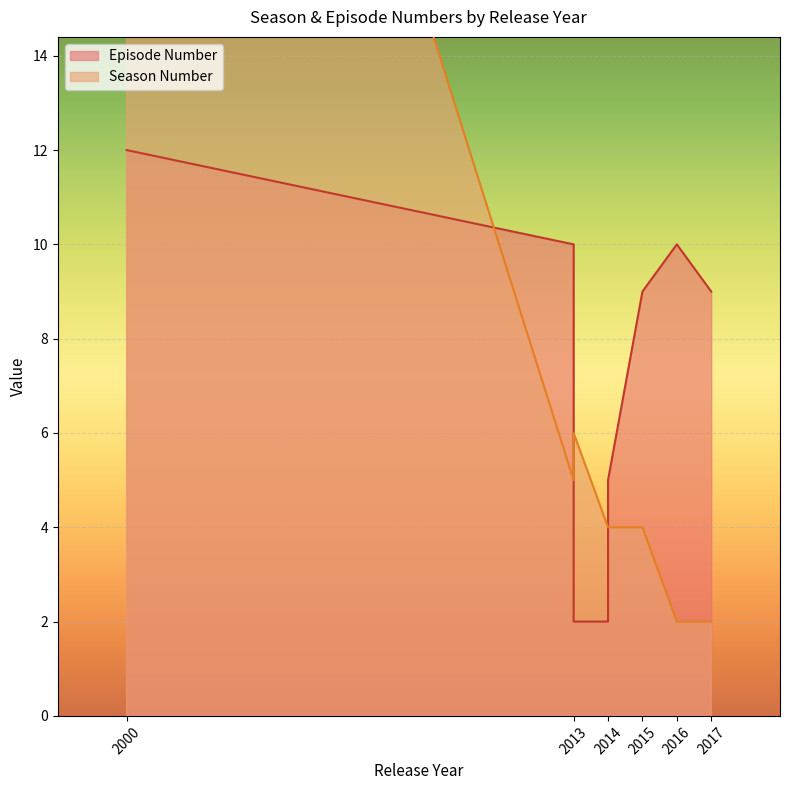

What is the total value across all series at 2013?

8